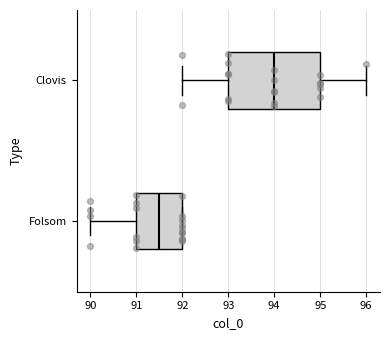

Comparing the boxes themselves (not the whiskers), which one is the widest?

Clovis